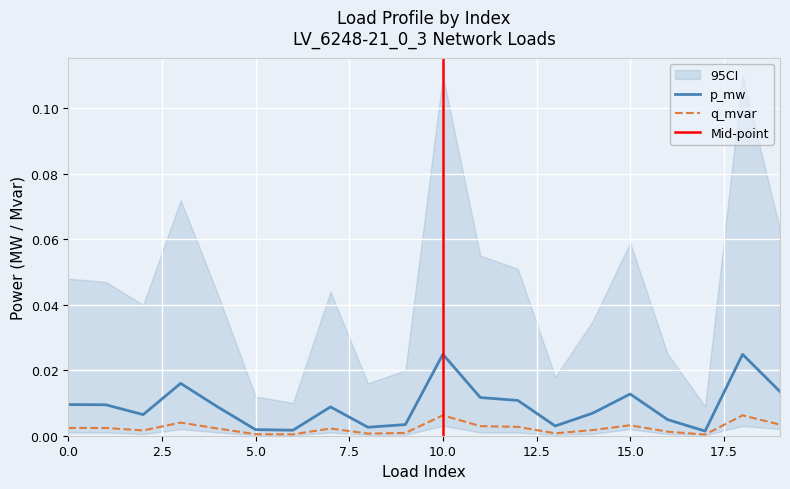

How many lines are shown in the chart?

2